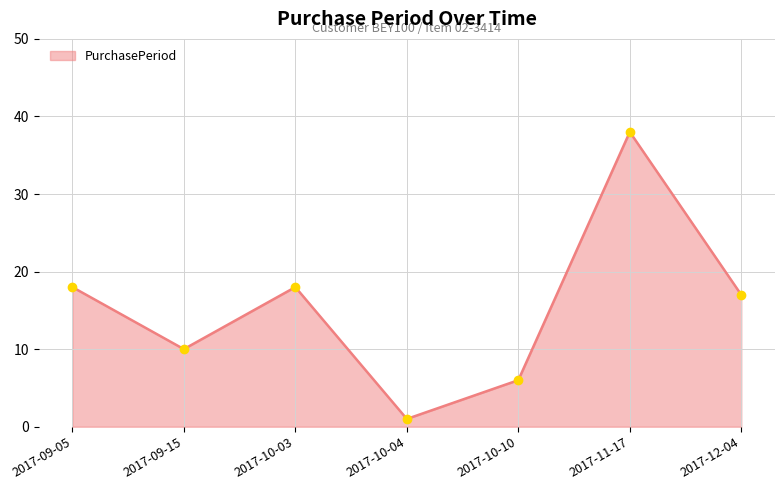

What is the sum of all values?

108